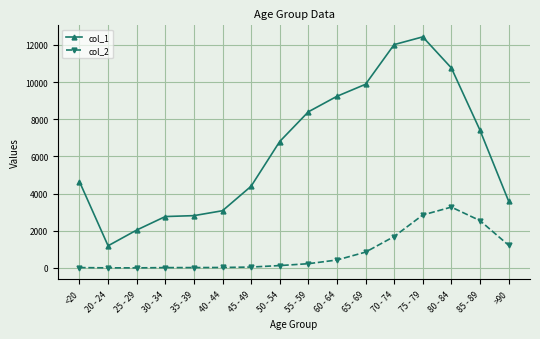

What is the spread (max minus min) of values at <20?

4623